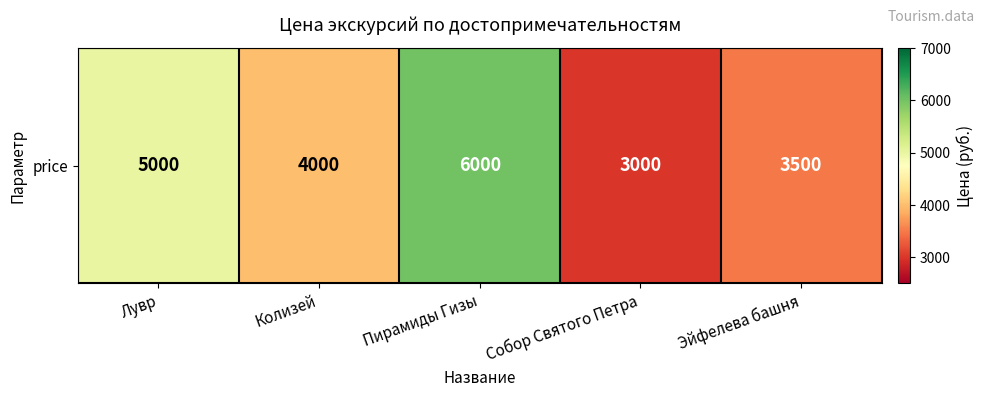

Which has a higher value, Пирамиды Гизы or Собор Святого Петра?

Пирамиды Гизы